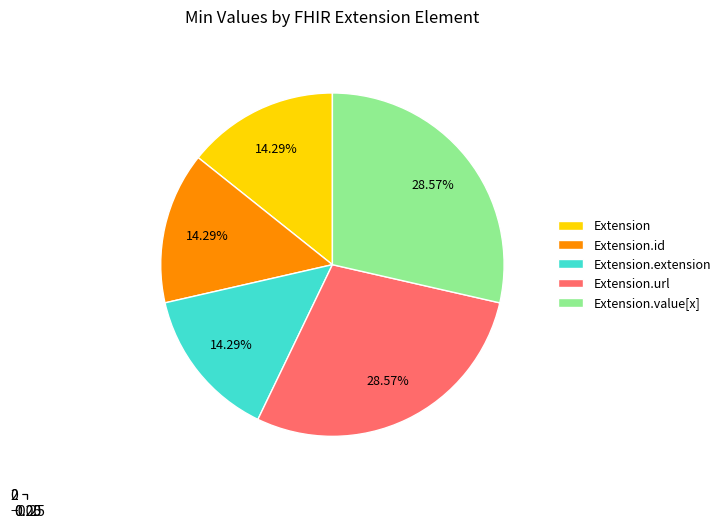

Is there any slice that represents more than half of the pie?

No